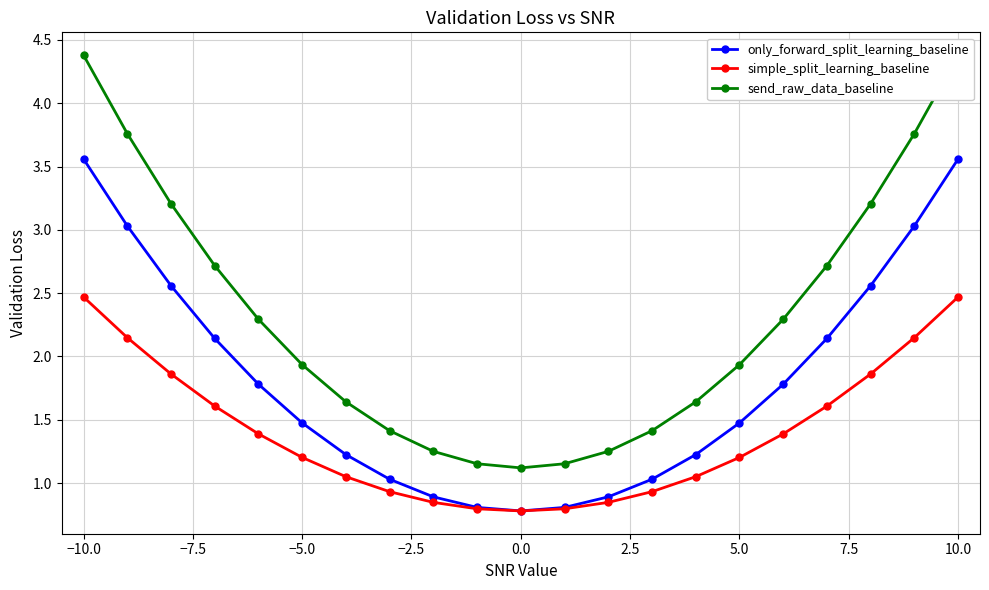

Which series has the largest total across all categories?

send_raw_data_baseline